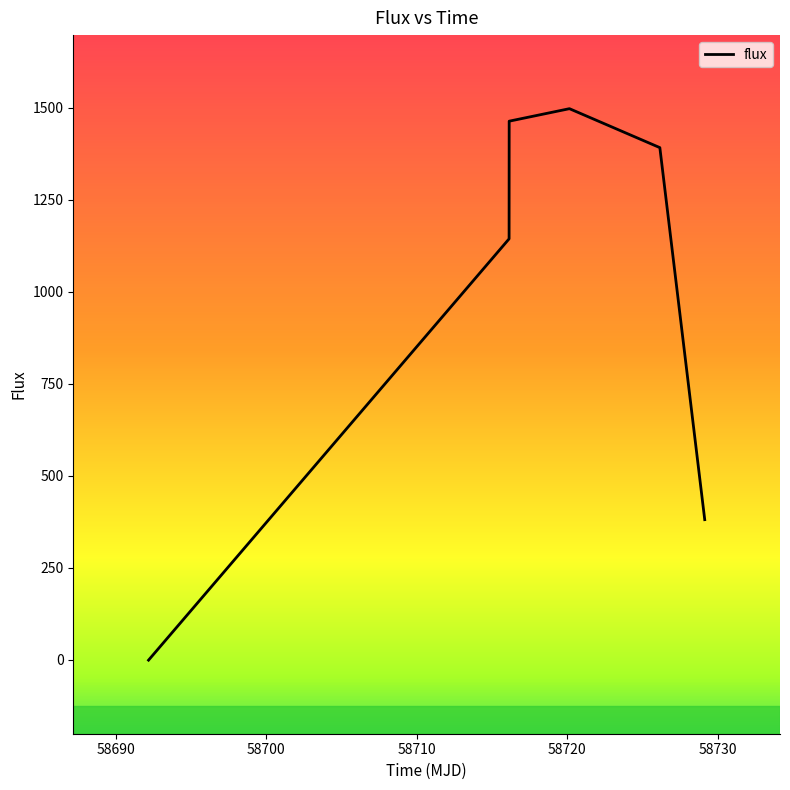

What is the difference between the maximum and minimum values?

1499.2